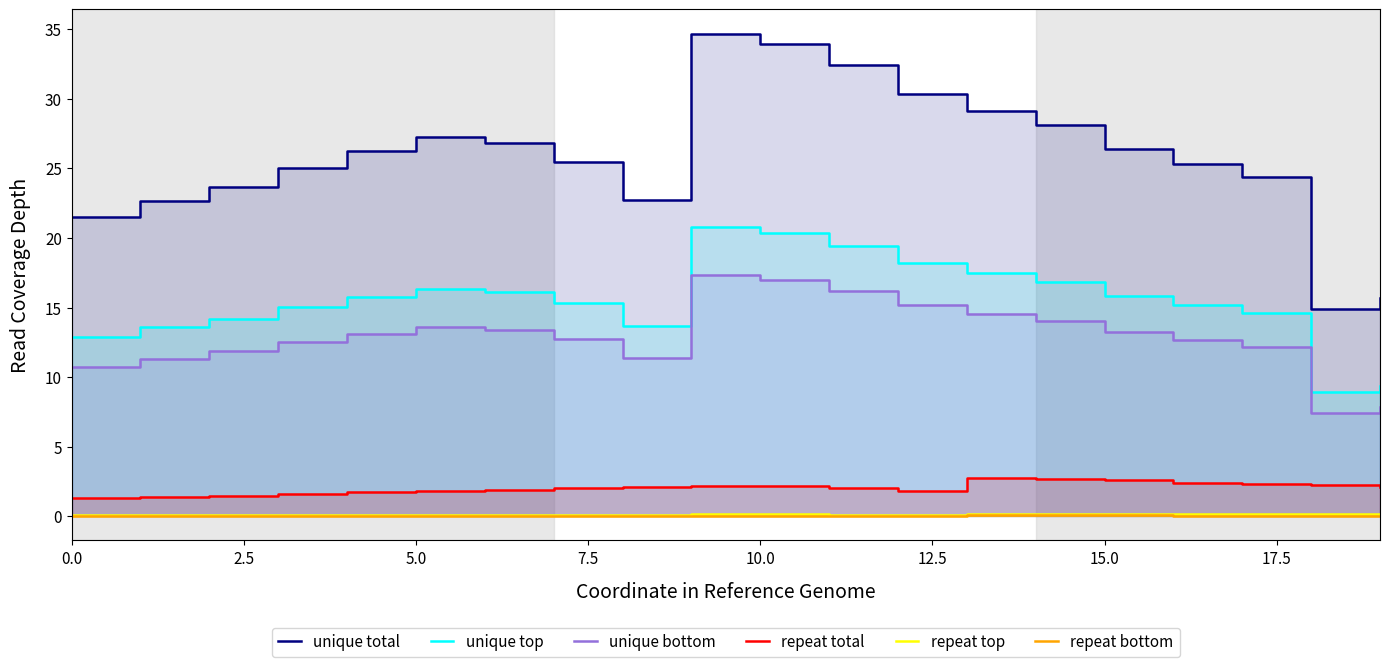

What is the label of the 2nd point from the left?

2.5